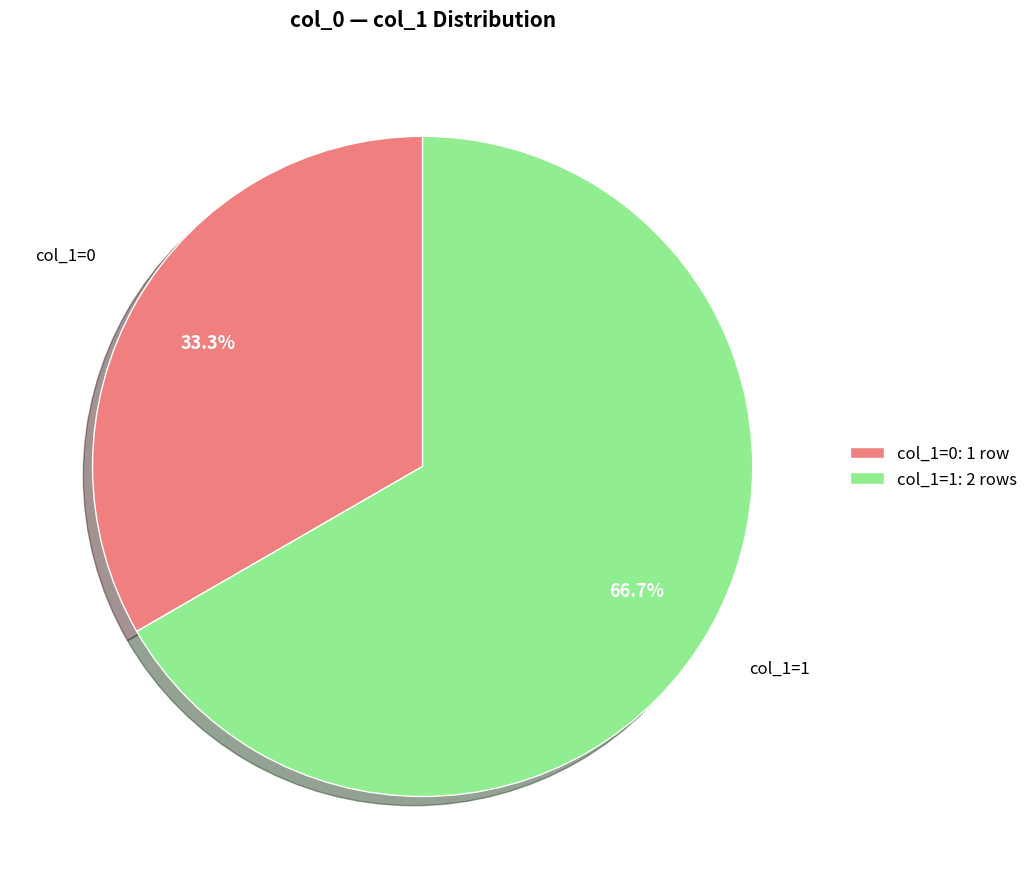

Rank the categories by value from lowest to highest.

col_1=0: 1 row, col_1=1: 2 rows